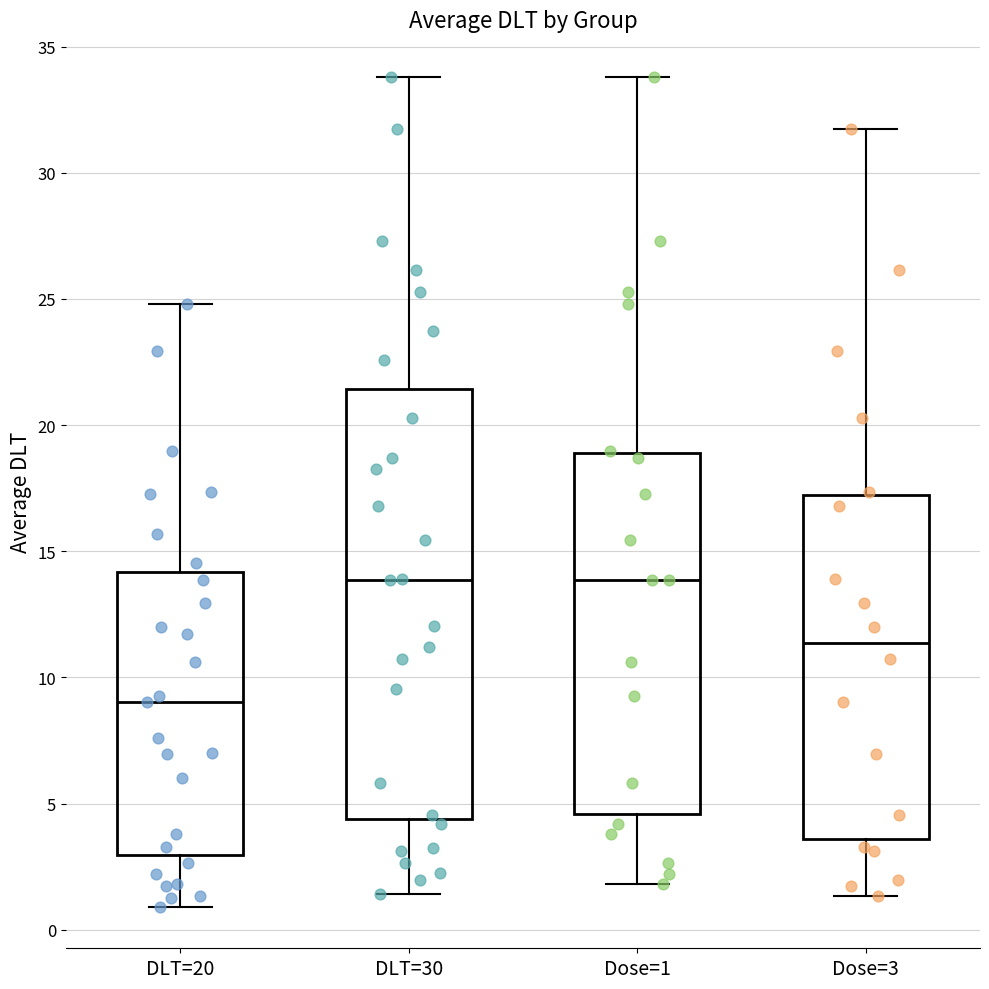

Which box is the tallest, from its lower edge to its upper edge?

DLT=30